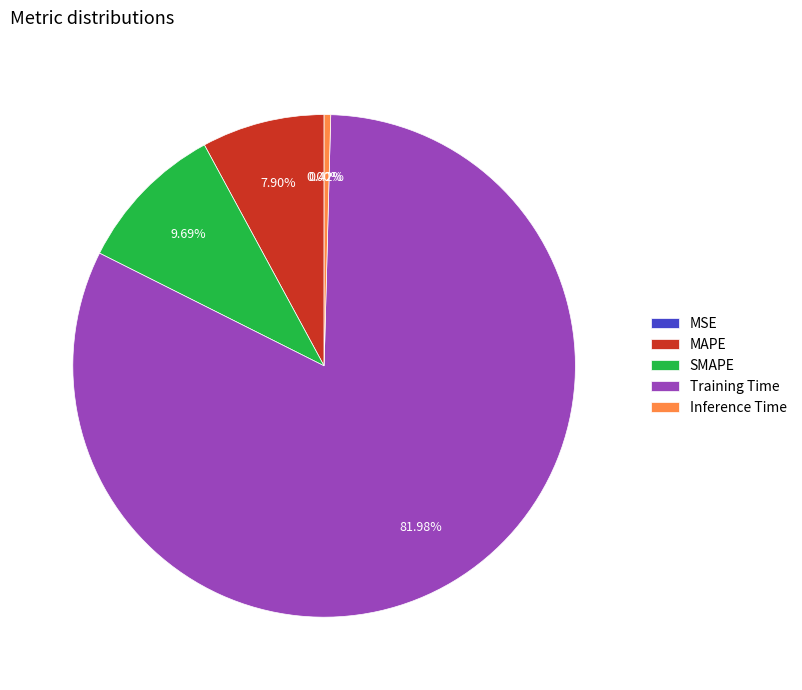

What percentage is the MAPE slice, to the nearest percent?

8%